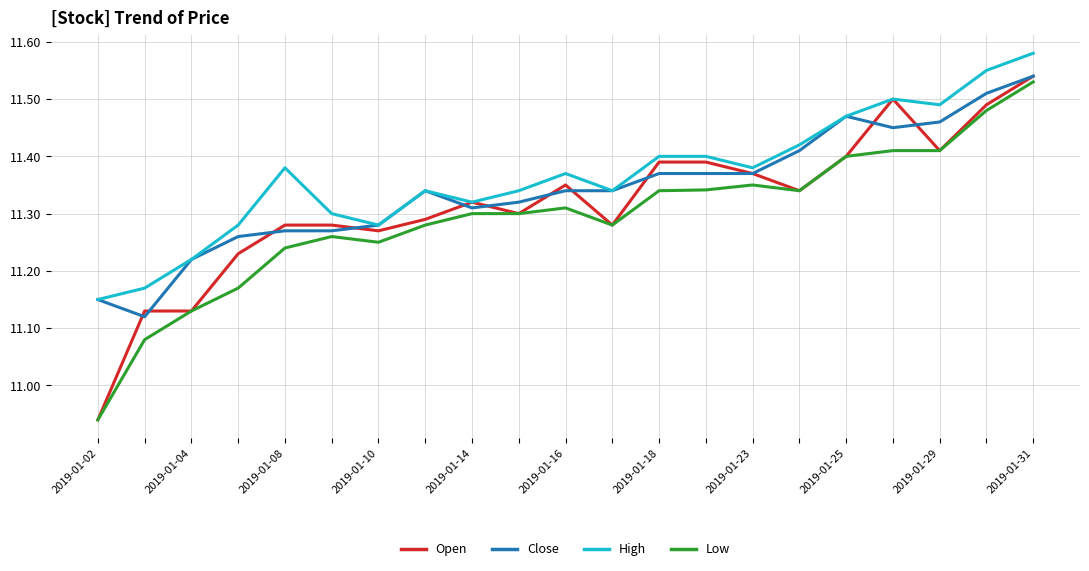

List the series in order of their overall mean, lowest first.

Low, Open, Close, High